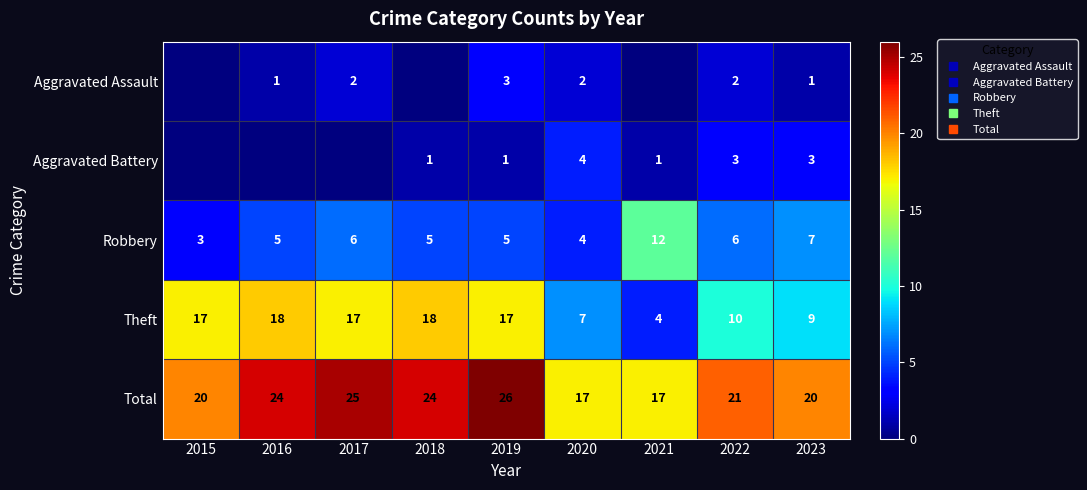

At how many categories does at least one series exceed 8?

9